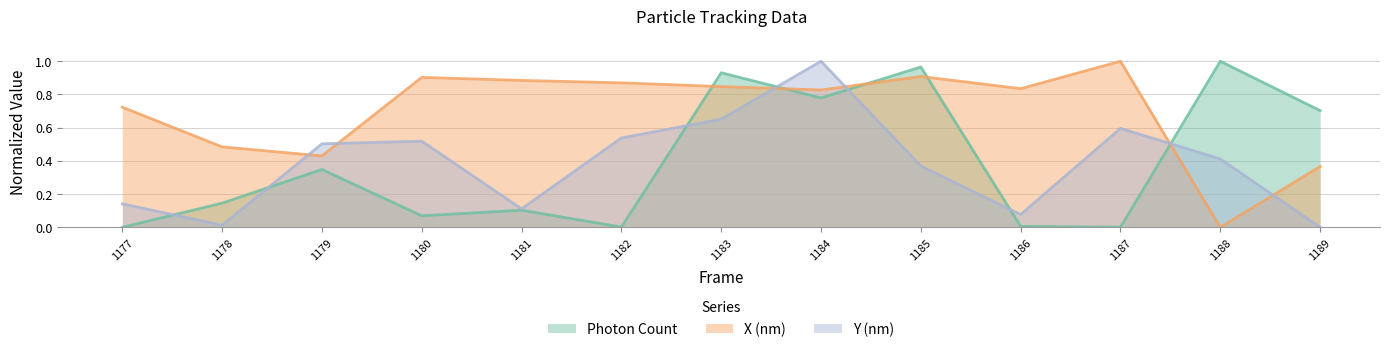

Does the chart display data point markers on the line(s)?

No